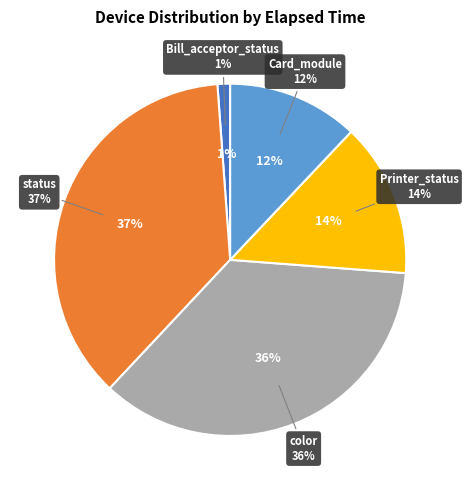

Is it true that Bill_acceptor_status is 1% of the pie?

True